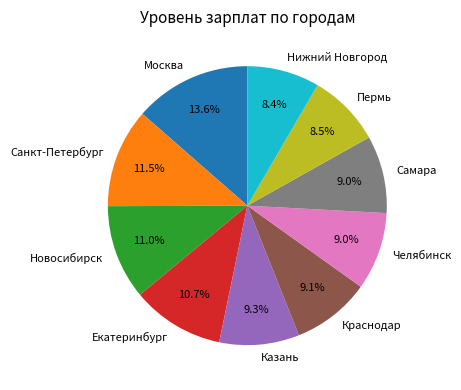

To the nearest percent, what is the combined percentage of Нижний Новгород and Пермь?

17%